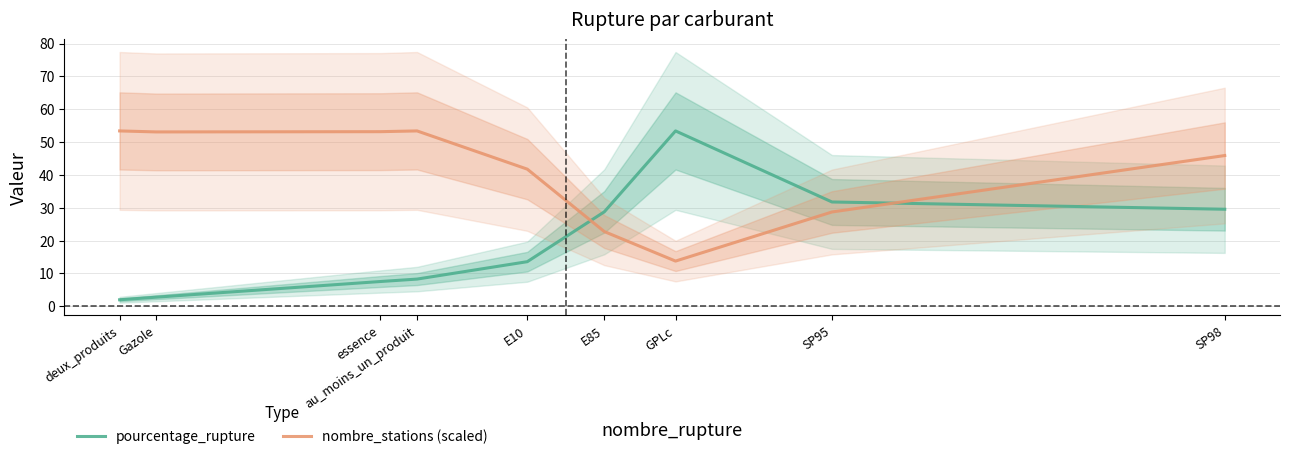

Is it true that nombre_stations (scaled) equals 41.4 at SP95?

False